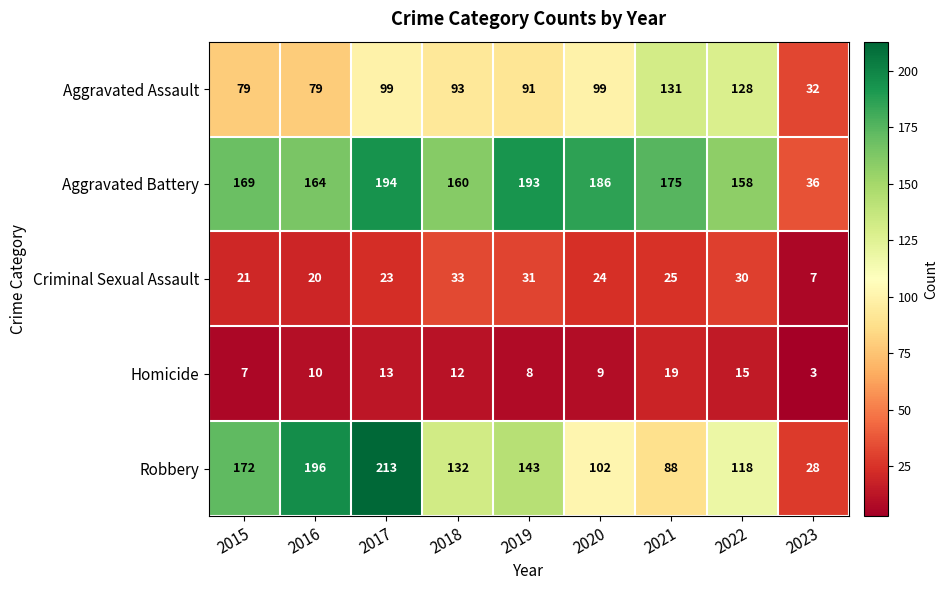

What is the greatest value displayed?

213